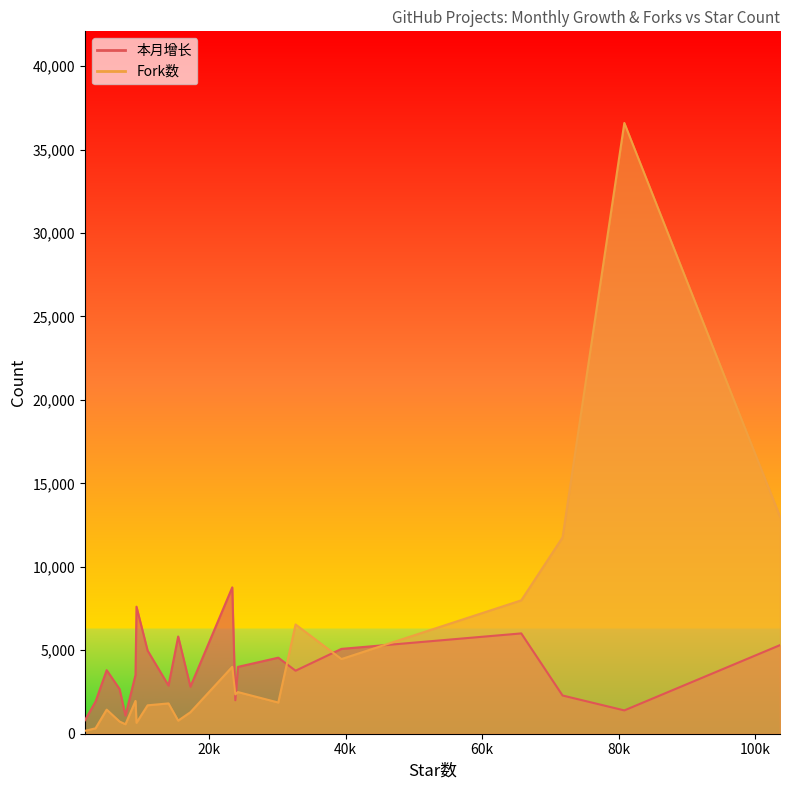

What are all the series names shown in the legend?

本月增长, Fork数